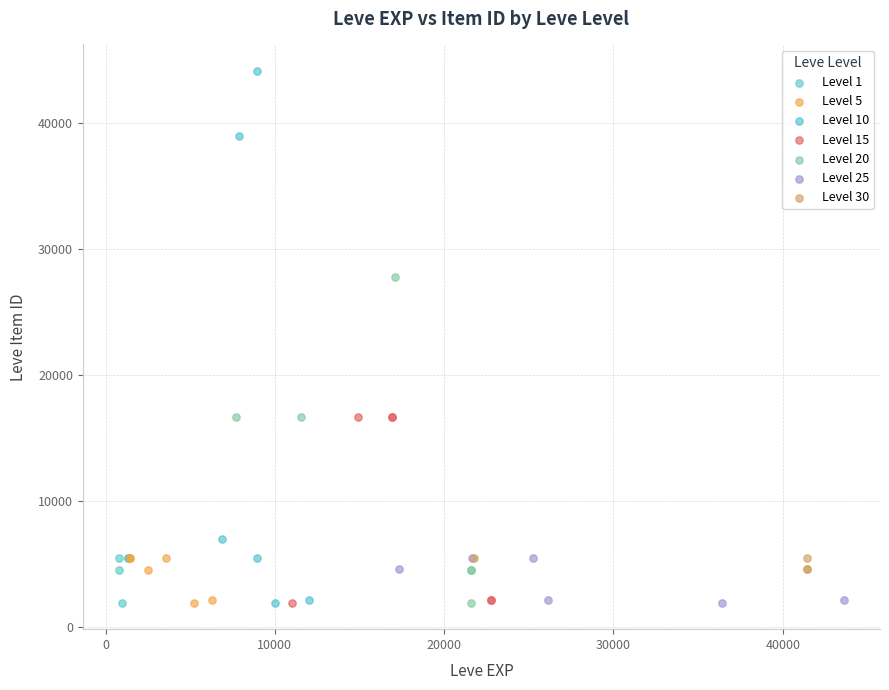

Which series has the widest spread of Y values?

Level 10